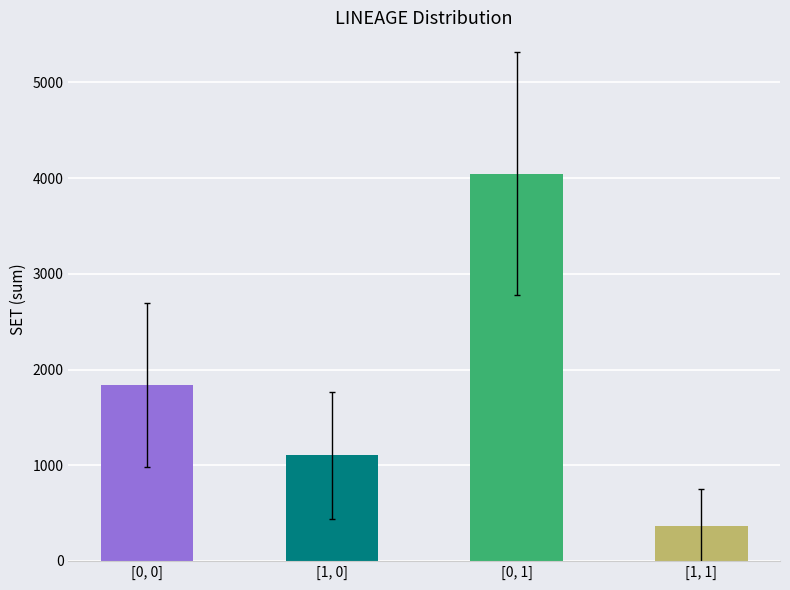

What is the label of the 3rd bar from the left?

[0, 1]